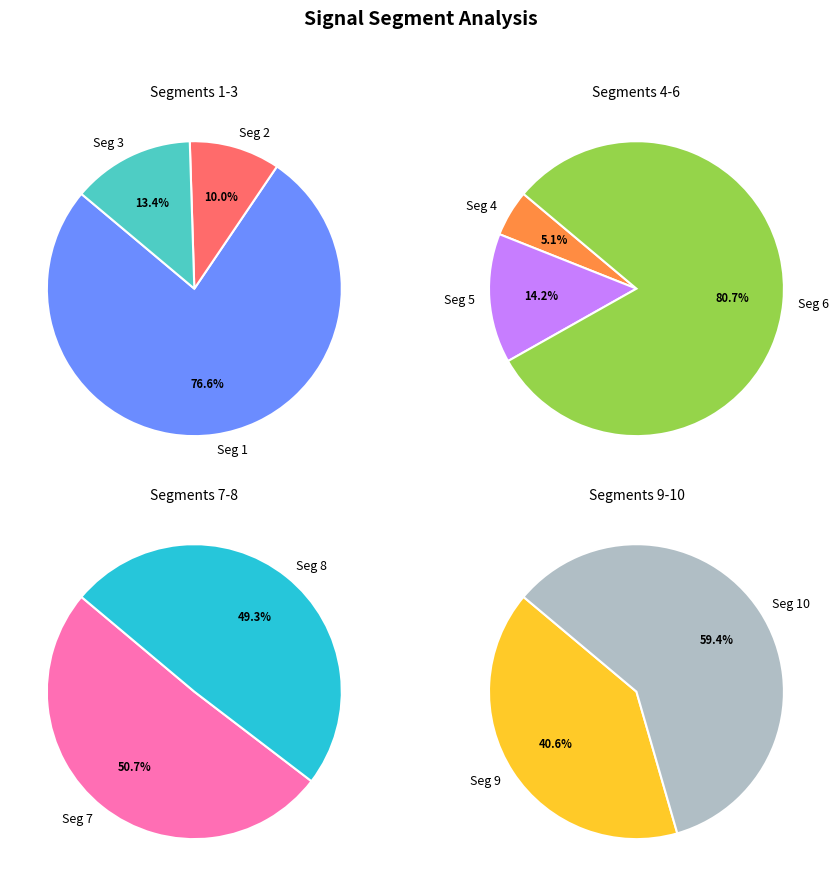

Count the number of slices in the pie.

10